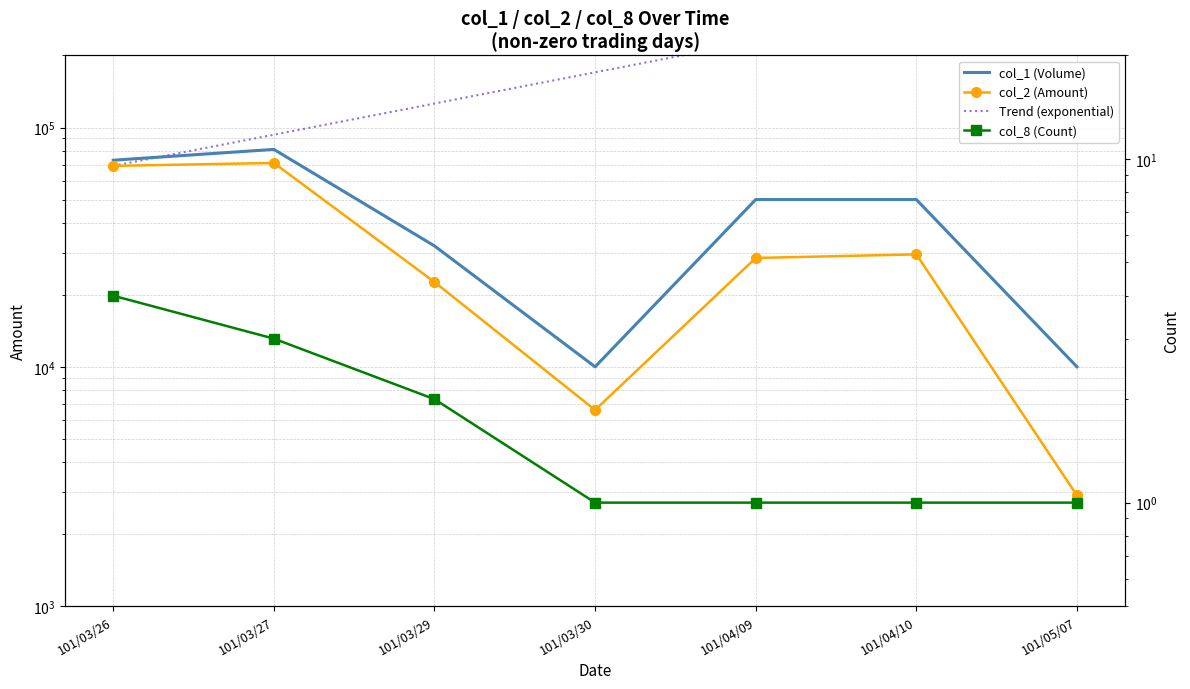

What is the difference between the highest and lowest values at 101/04/10?

29499